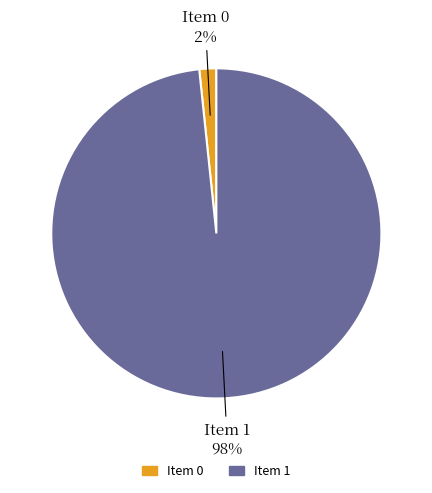

Do Item 0 and Item 1 together represent more than half of the pie?

Yes